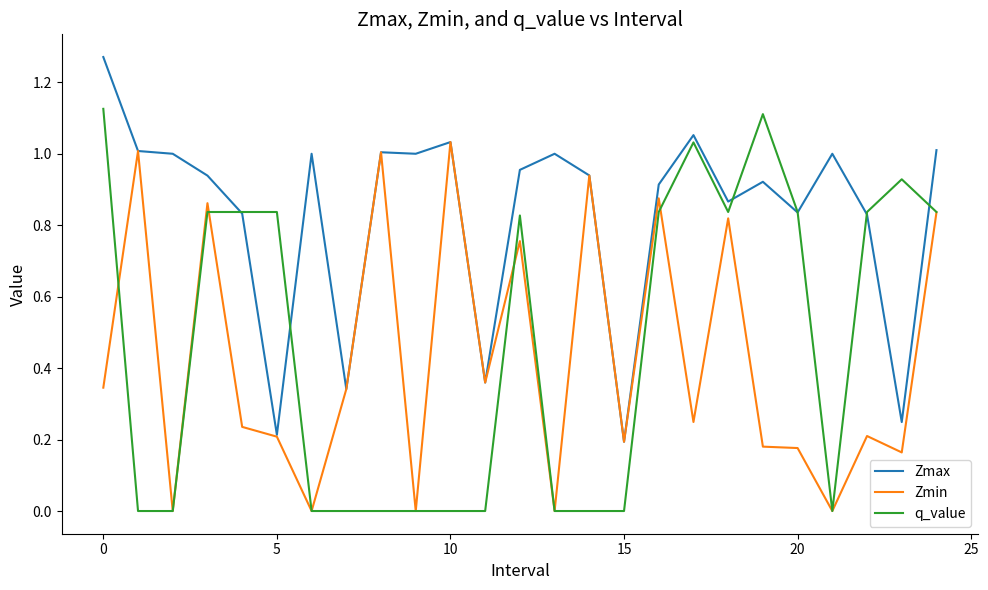

Rank the series by their maximum value, from lowest to highest.

Zmin, q_value, Zmax